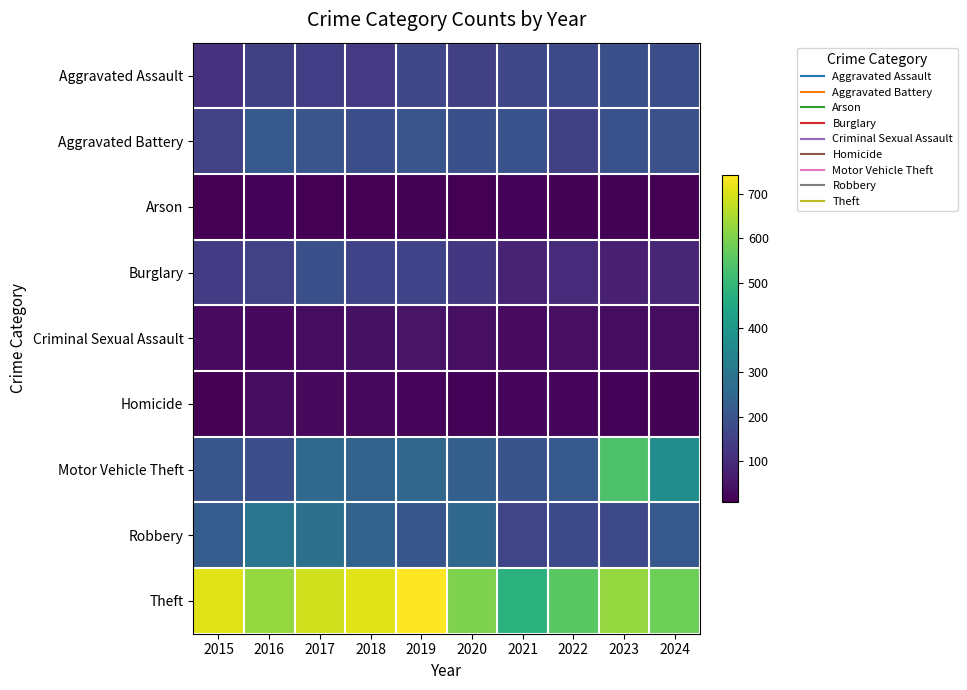

Which series has the largest range (max minus min)?

Motor Vehicle Theft